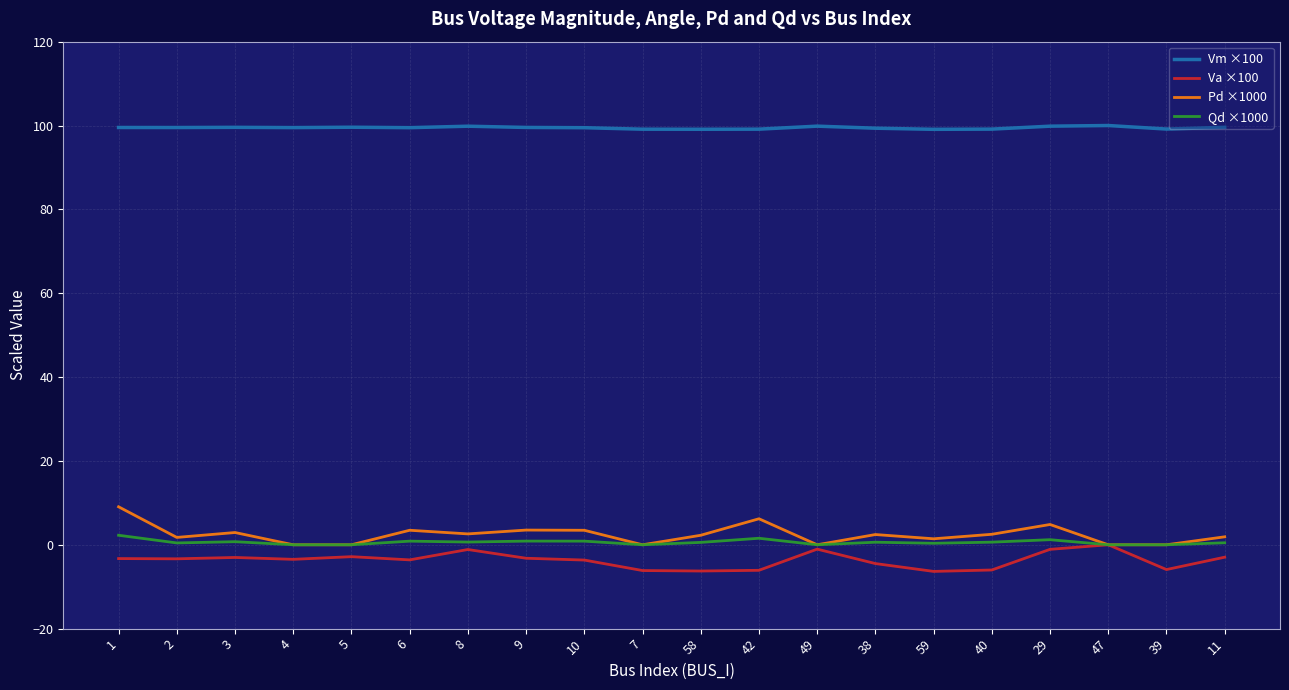

What is the minimum value for Vm ×100?

99.1